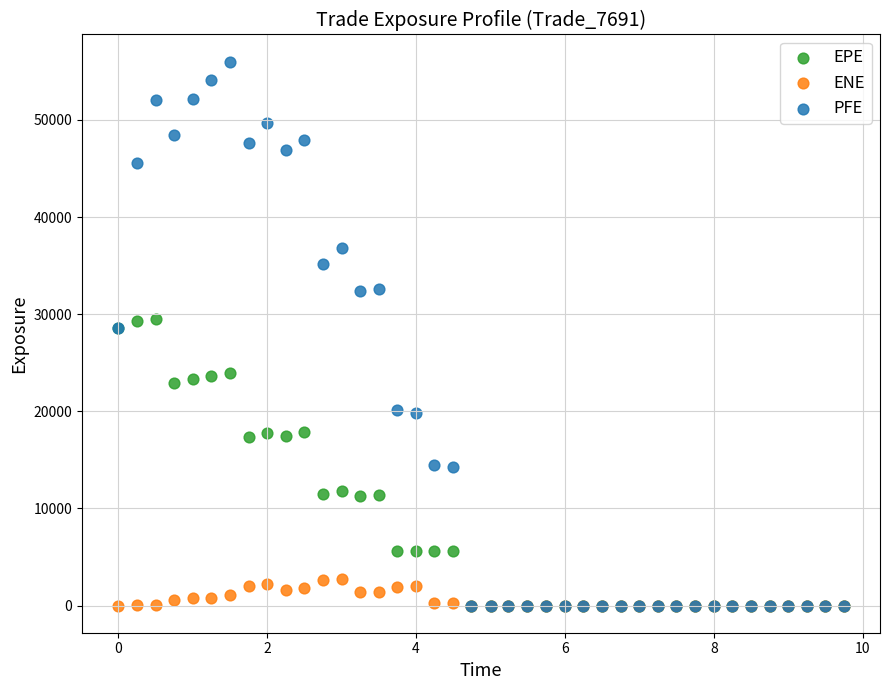

Which series contains the highest Y value?

PFE